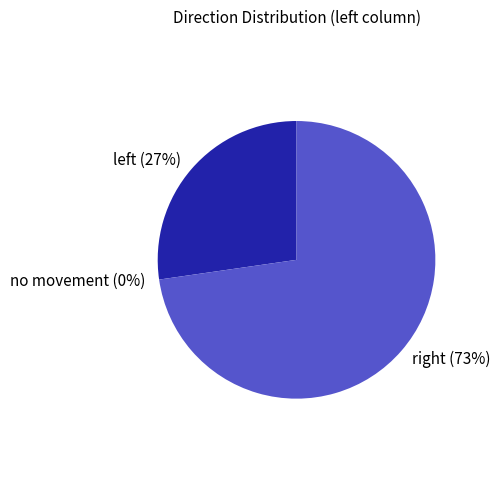

Which slice represents more than half of the pie?

right